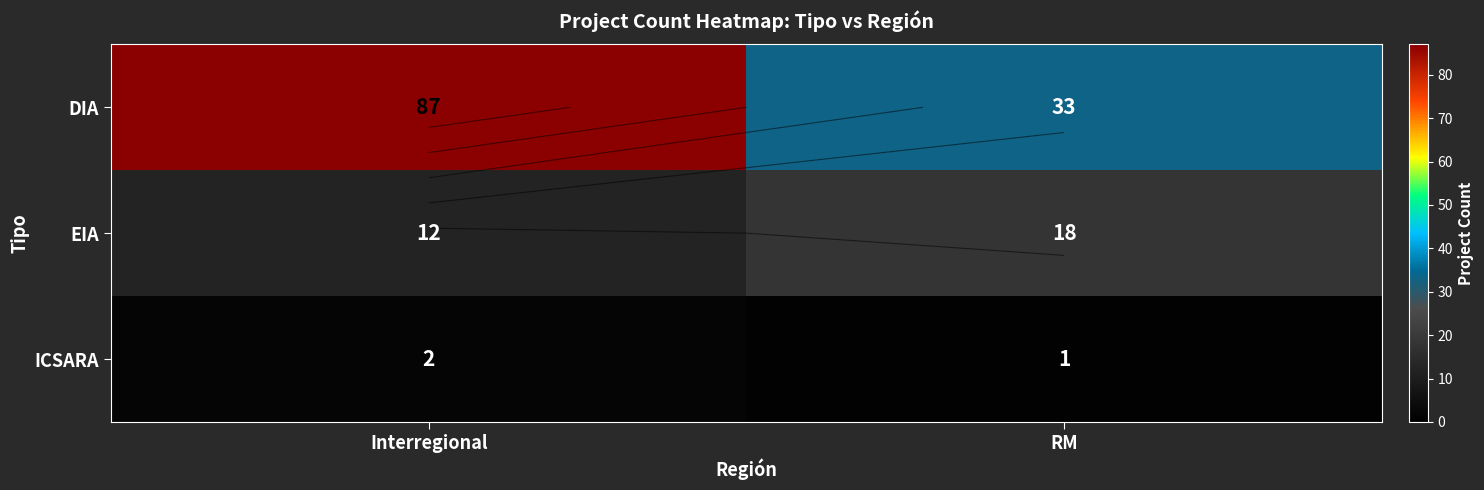

How many EIA values are between 12 and 18?

2